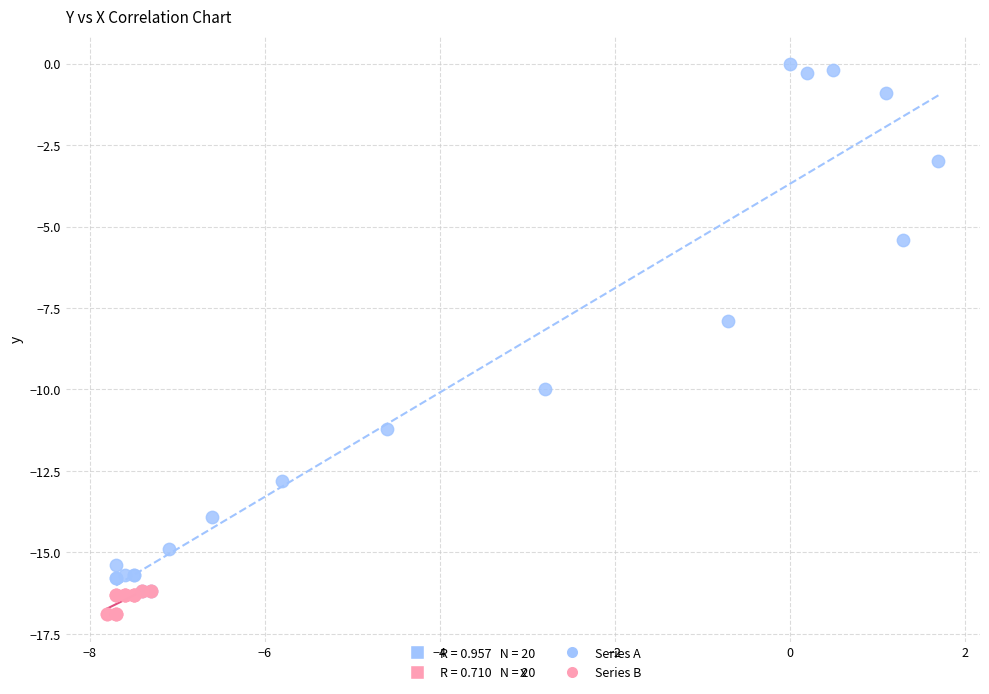

Which series contains the highest Y value?

Series A